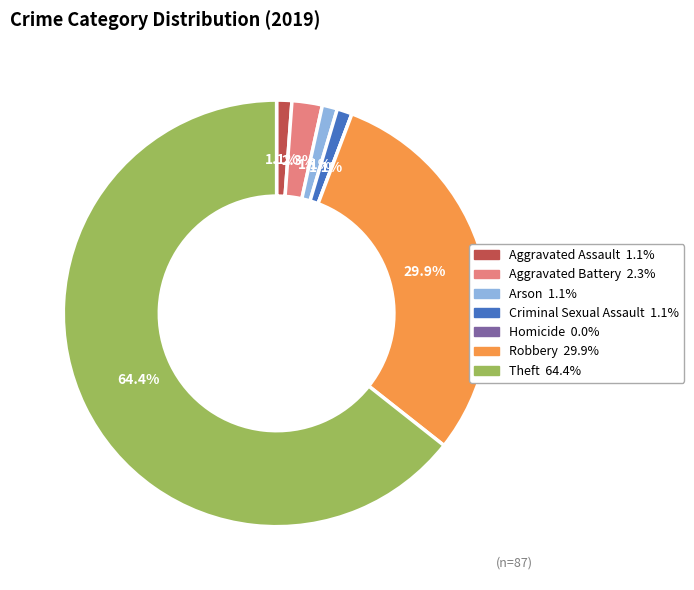

Do Theft and Aggravated Assault together represent more than half of the pie?

Yes